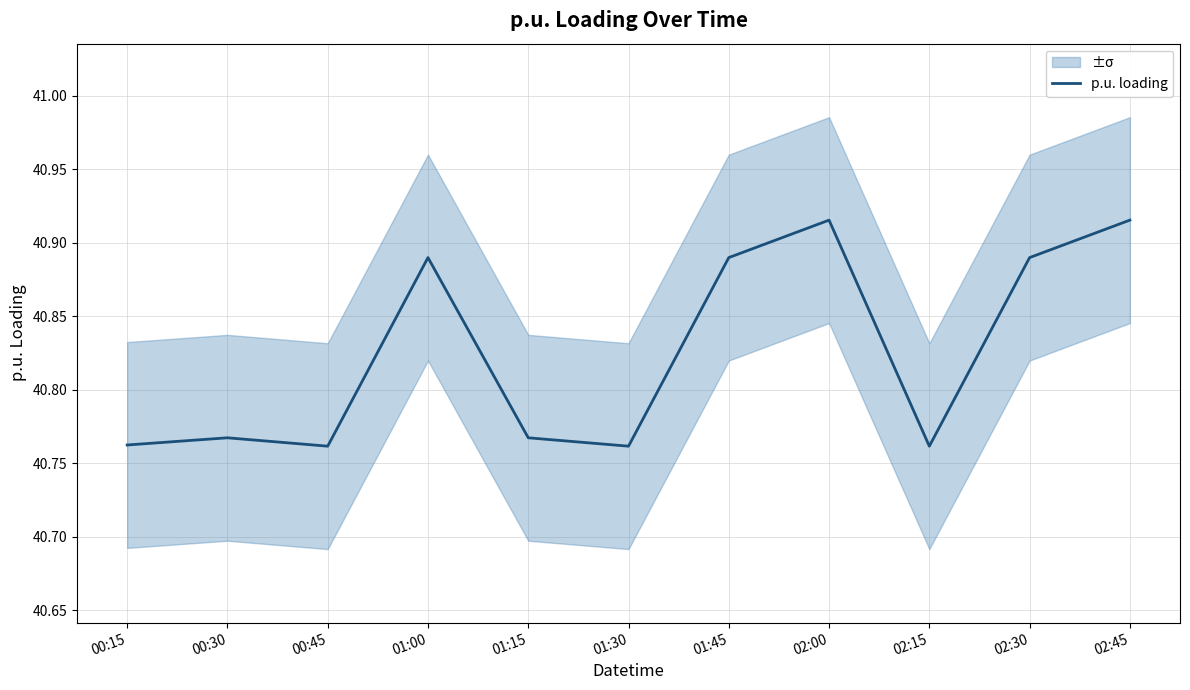

How many interior local peaks (higher than both neighbors) does the data have?

3